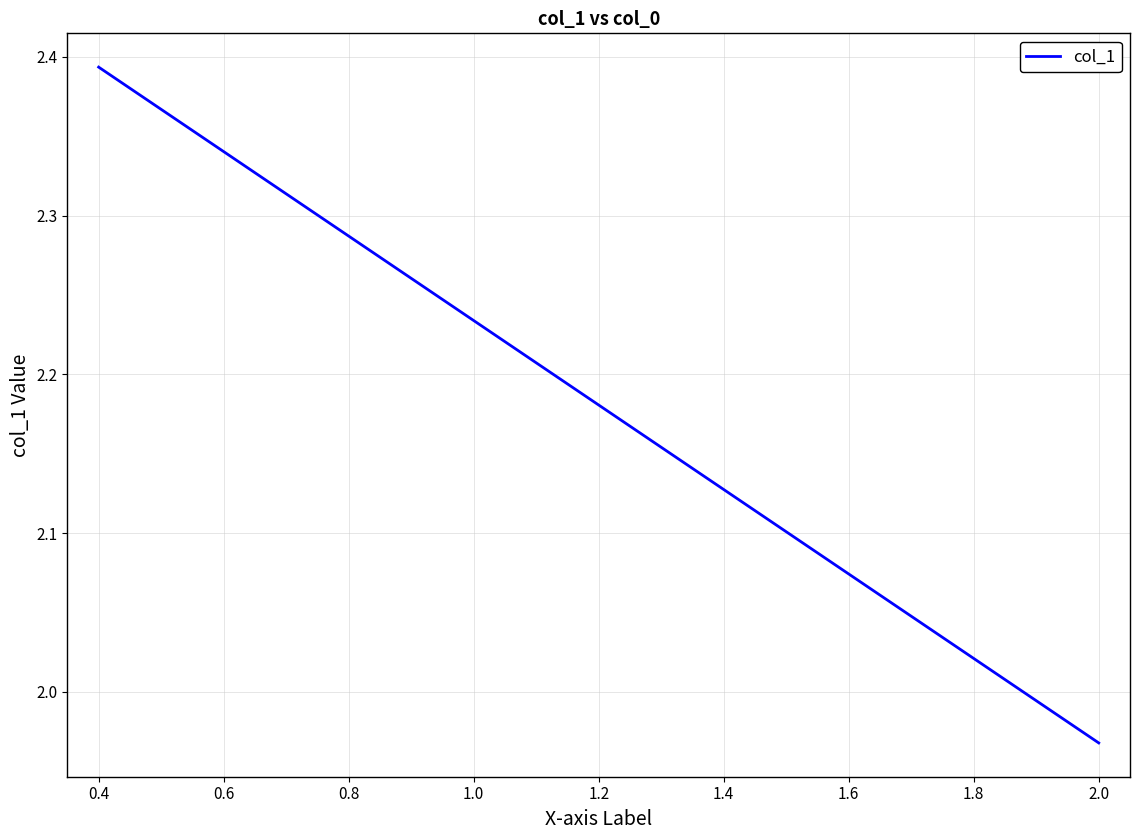

What is the difference between the maximum and minimum values?

0.4